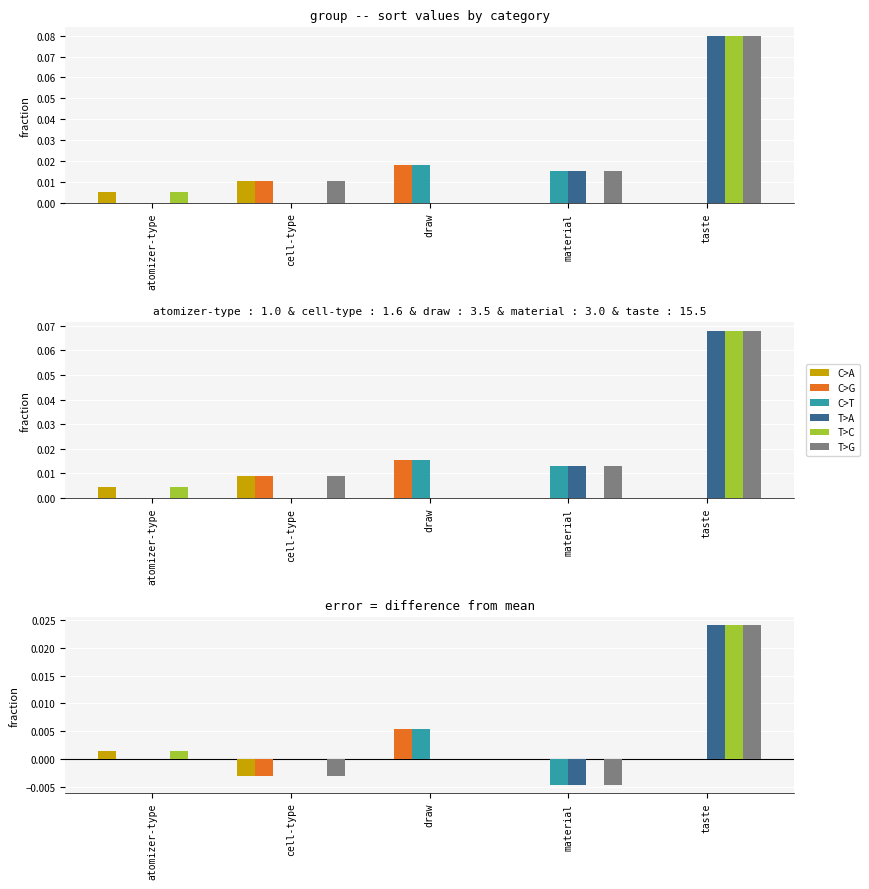

What position from the left is atomizer-type?

1